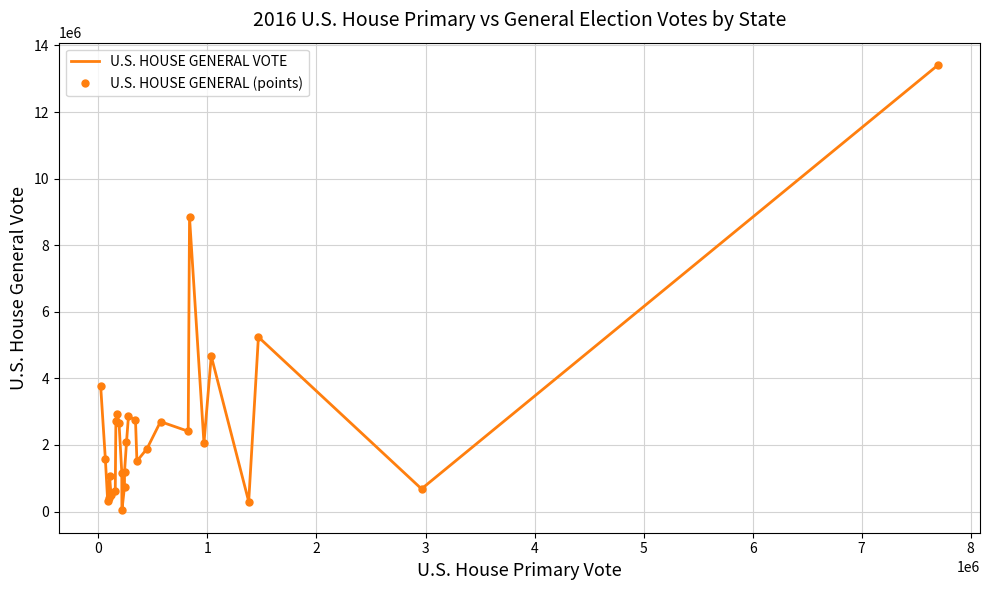

How many lines are shown in the chart?

2